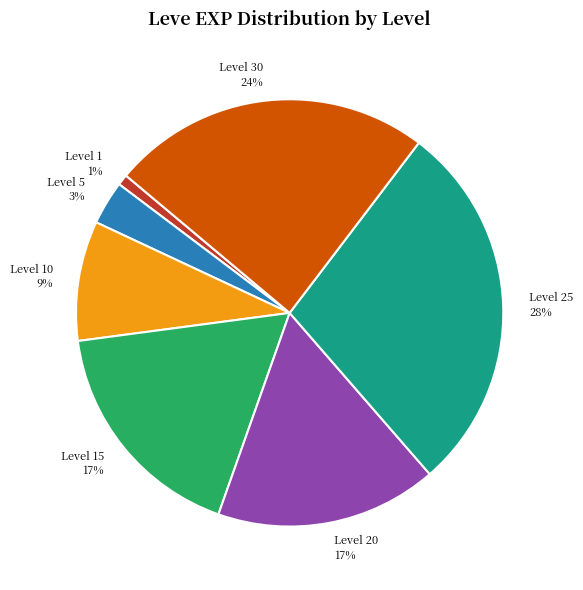

What is the smallest slice in the pie chart?

Level 1